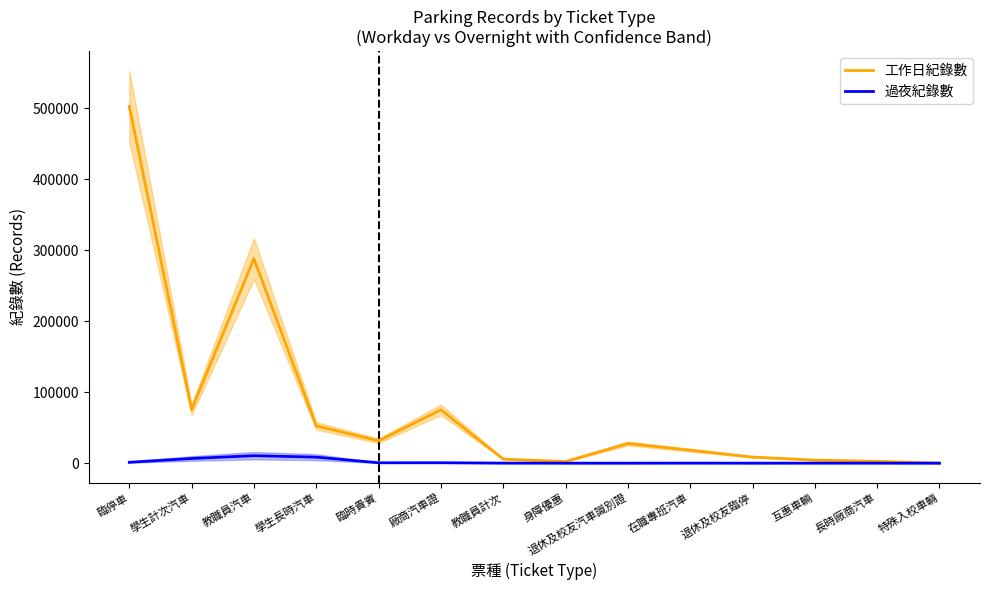

How many interior local peaks does the 過夜紀錄數 series have?

4